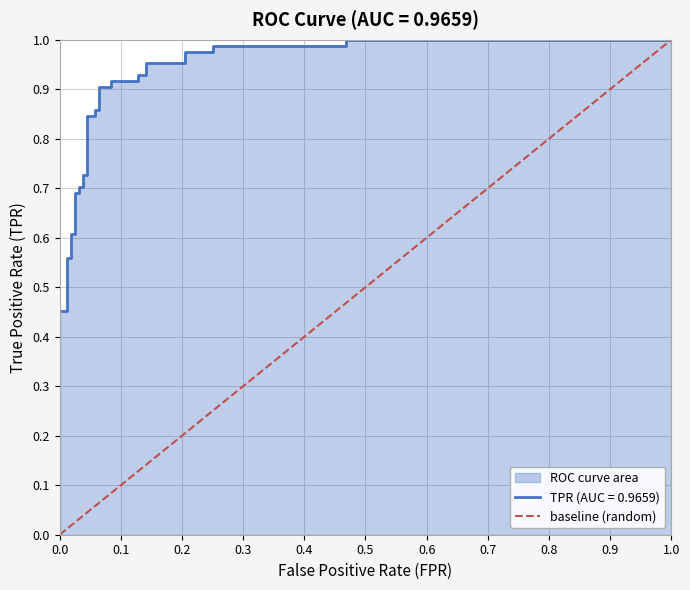

What is the greatest value displayed?

1